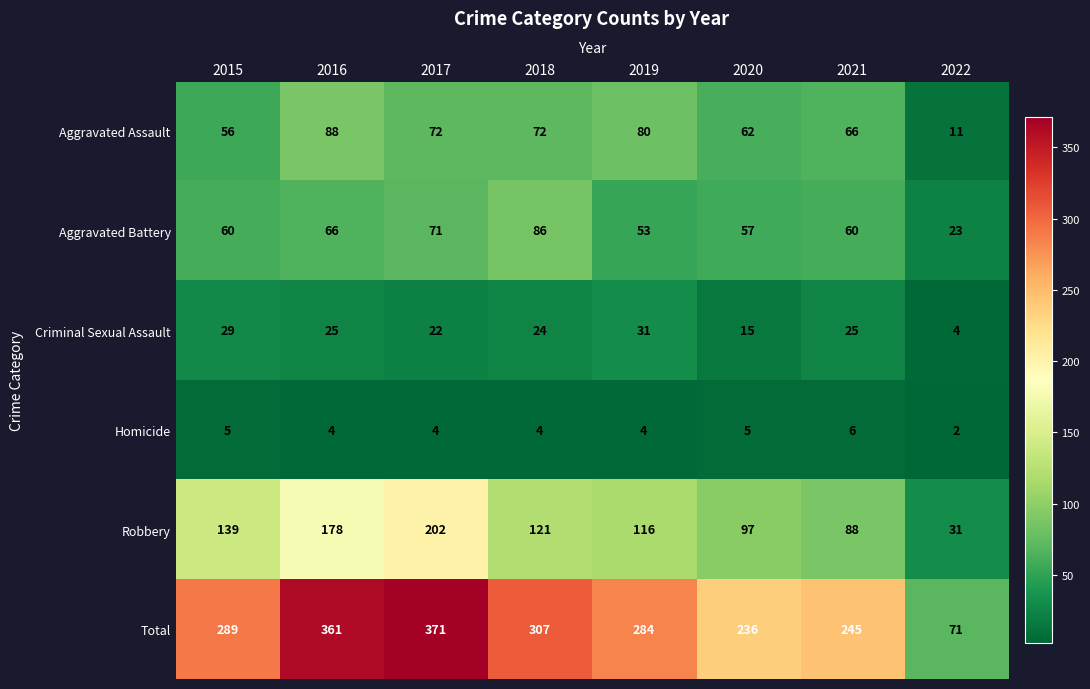

Rank the series at 2017 from lowest to highest value.

Homicide, Criminal Sexual Assault, Aggravated Battery, Aggravated Assault, Robbery, Total